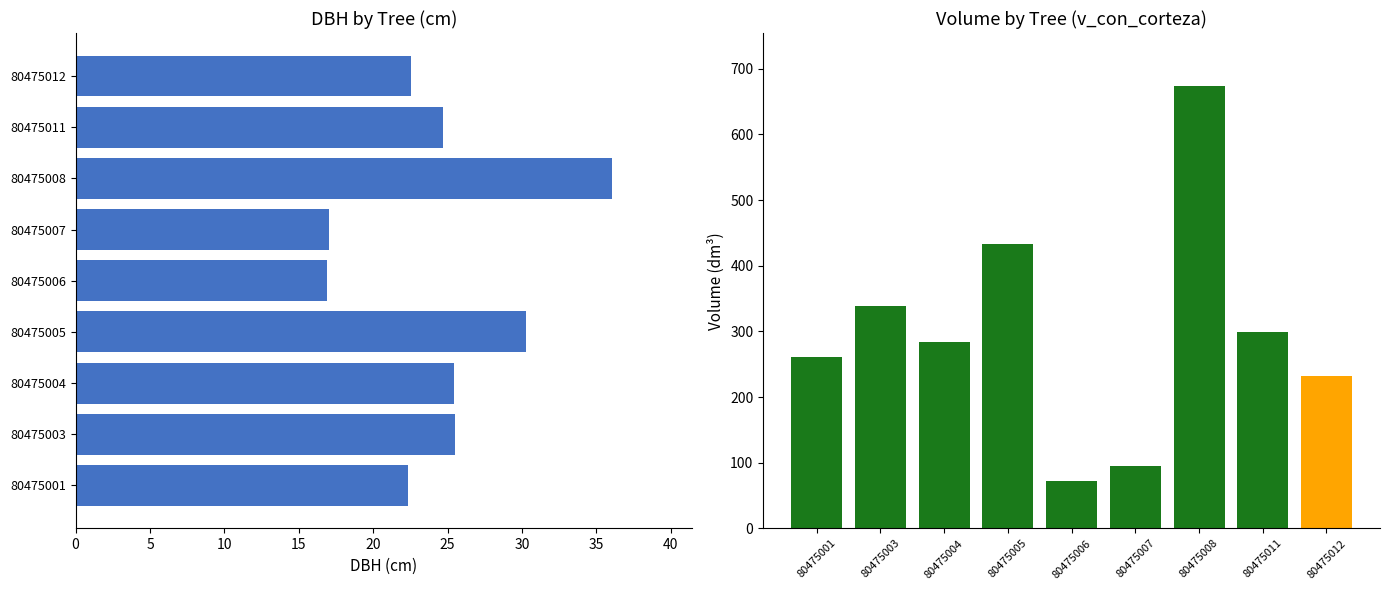

The value of dbh at 80475005 is 20.3. True or false?

False